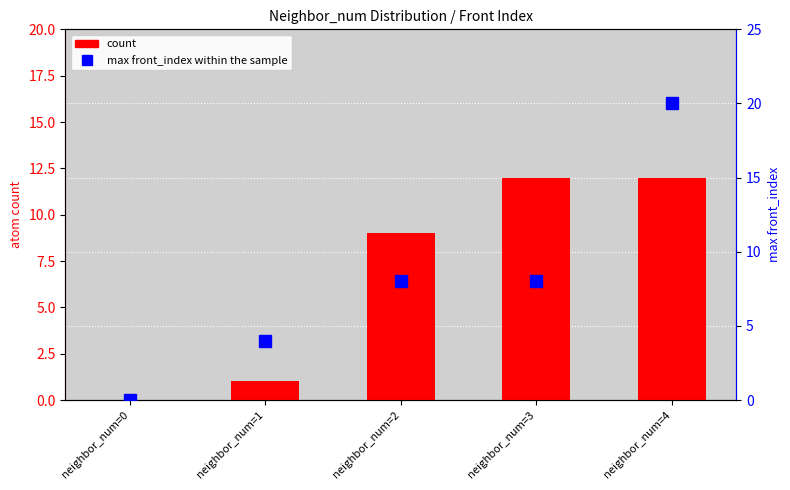

Reading left to right, list all the values displayed in this chart.

count: neighbor_num=0=0	neighbor_num=1=1	neighbor_num=2=9	neighbor_num=3=12	neighbor_num=4=12
max front_index: neighbor_num=0=0	neighbor_num=1=4	neighbor_num=2=8	neighbor_num=3=8	neighbor_num=4=20